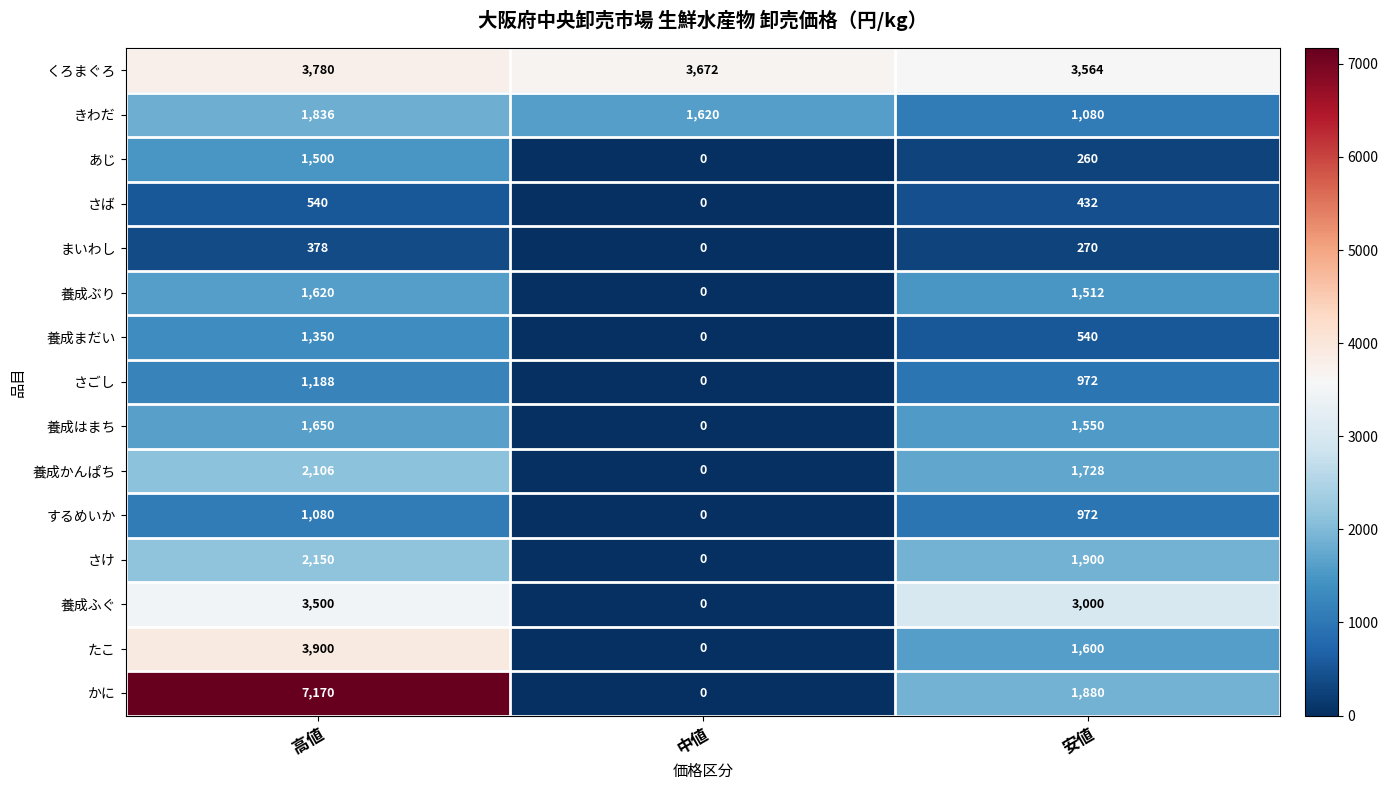

Rank the categories by 養成はまち value from lowest to highest.

中値, 安値, 高値